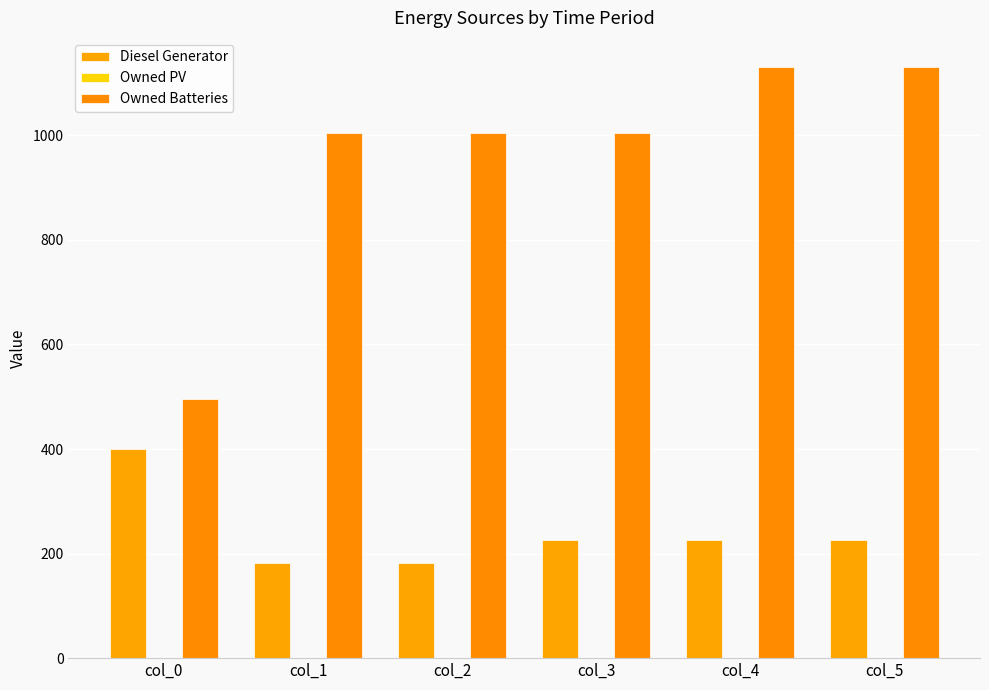

How many data points in Diesel Generator are less than 226?

2